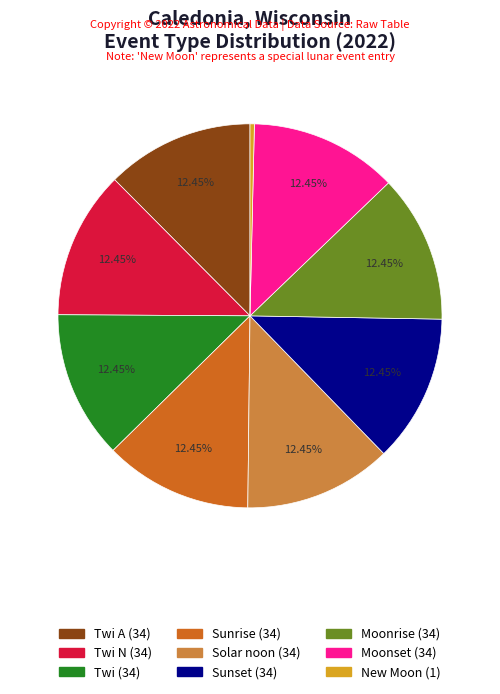

Does any single category account for the majority?

No